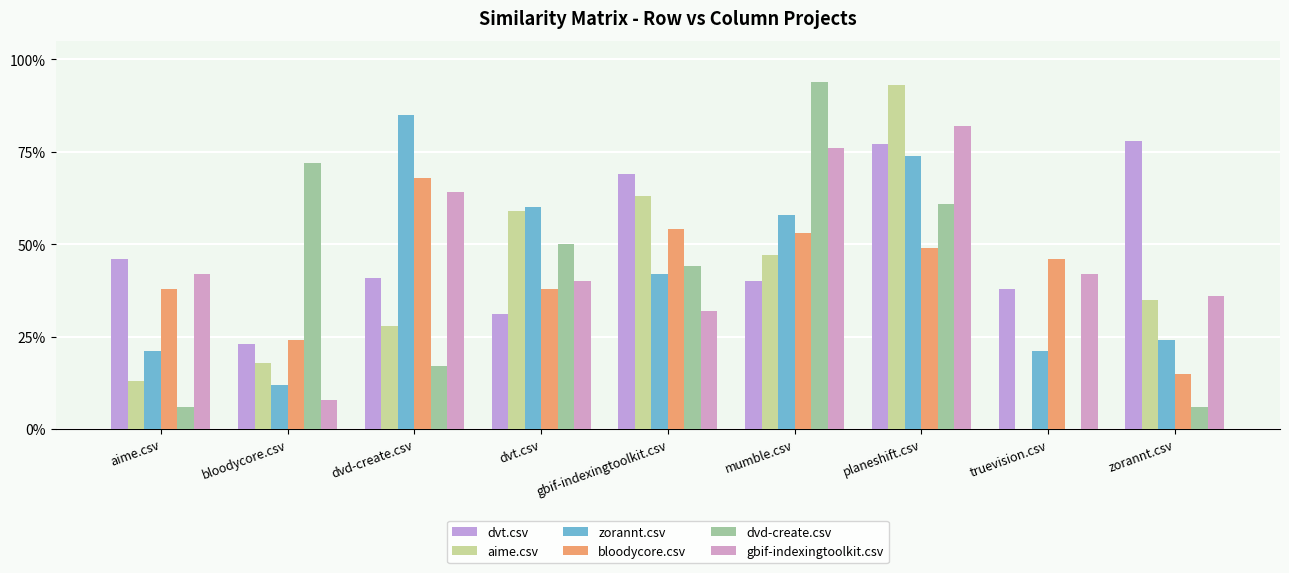

What is the difference between the second highest and second lowest values in the bloodycore.csv series?

0.3